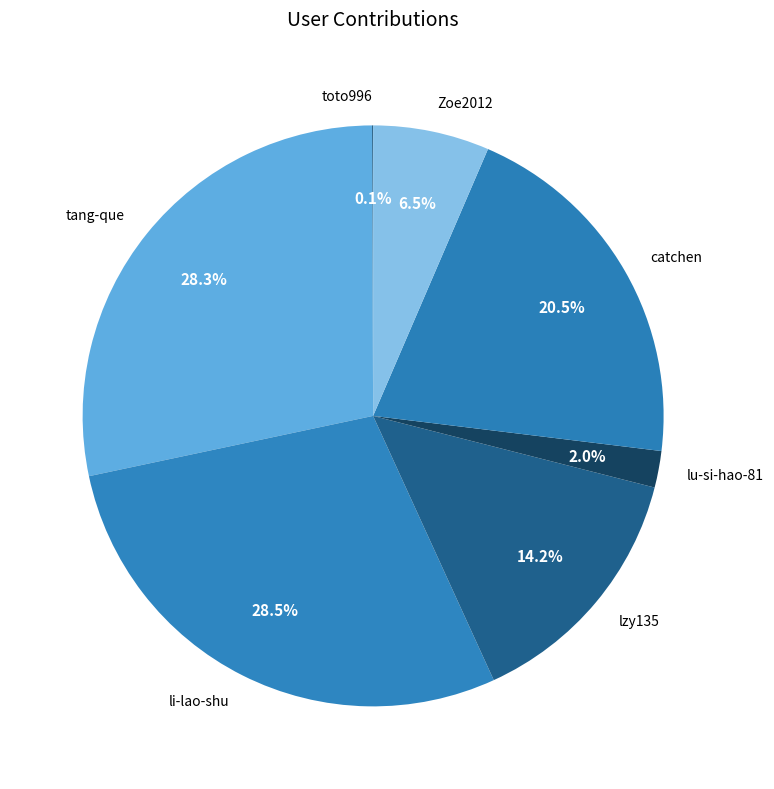

Between Zoe2012 and catchen, which is larger?

catchen